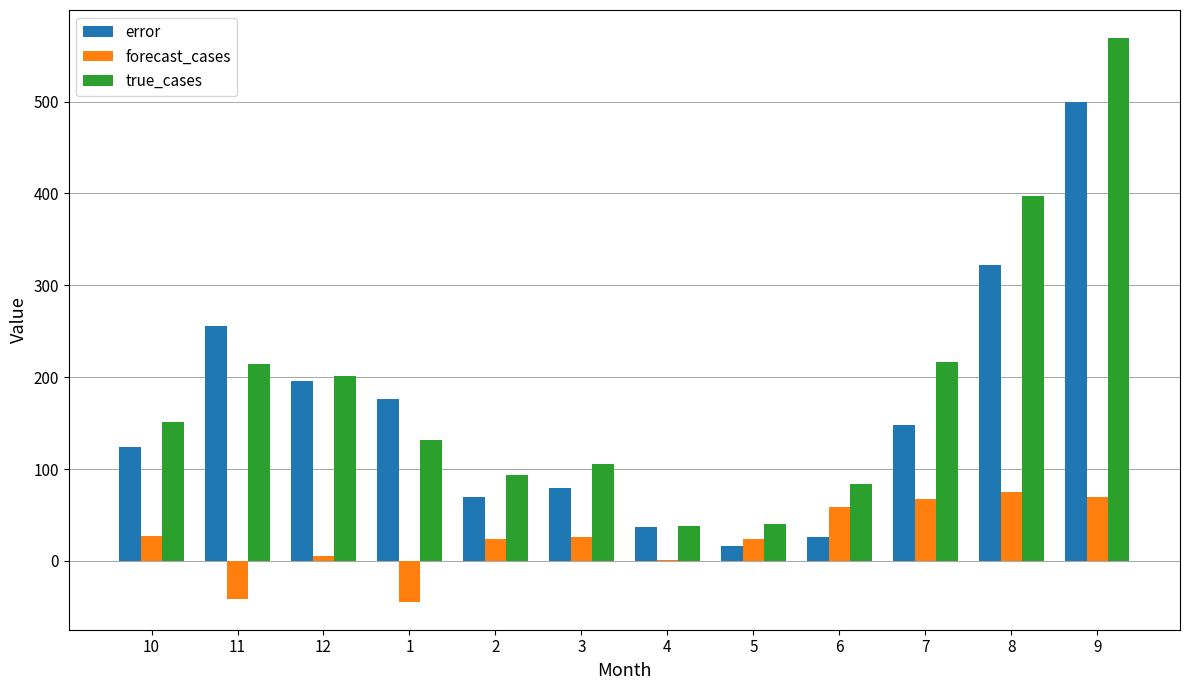

Which series changed the most between 10 and 4?

true_cases